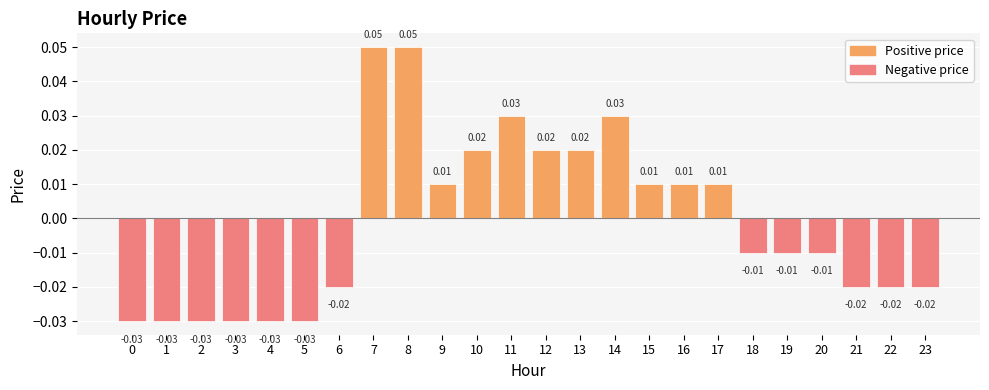

Between 13 and 1, which is larger?

13